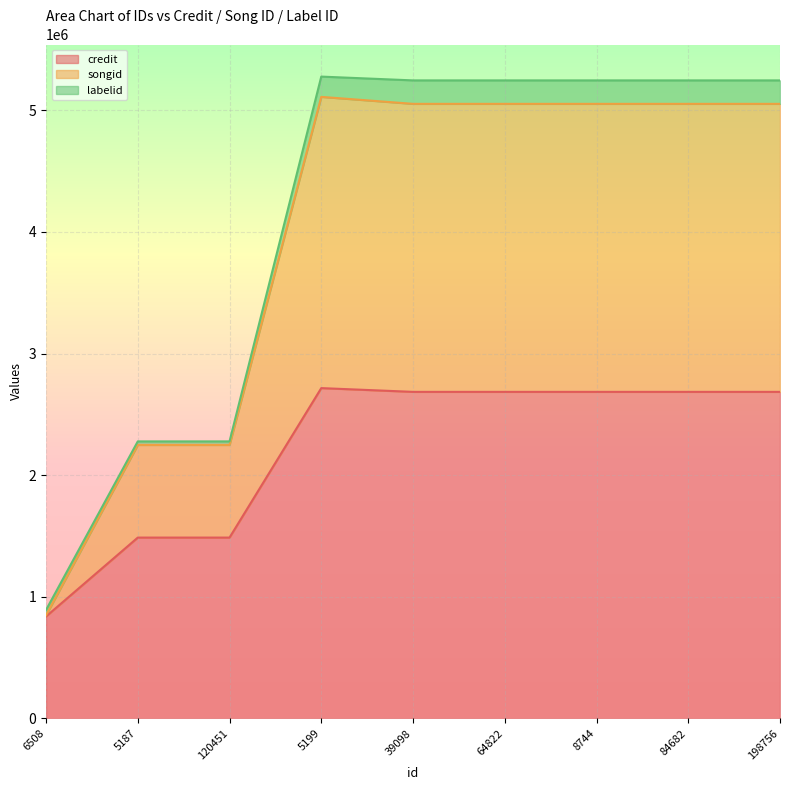

Between 5199 and 84682, which series saw the biggest shift?

songid